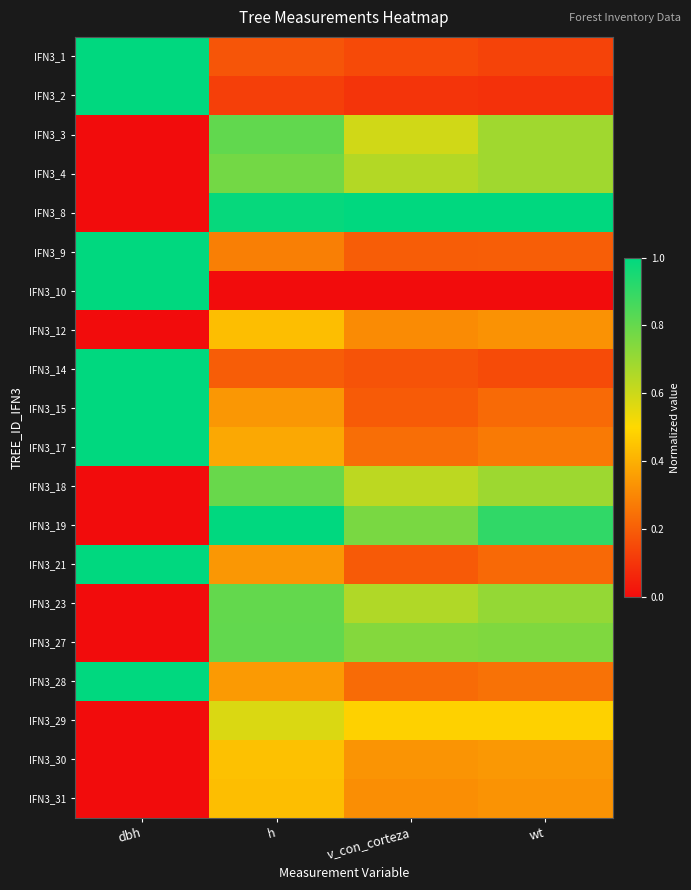

How many distinct data groups are displayed?

20